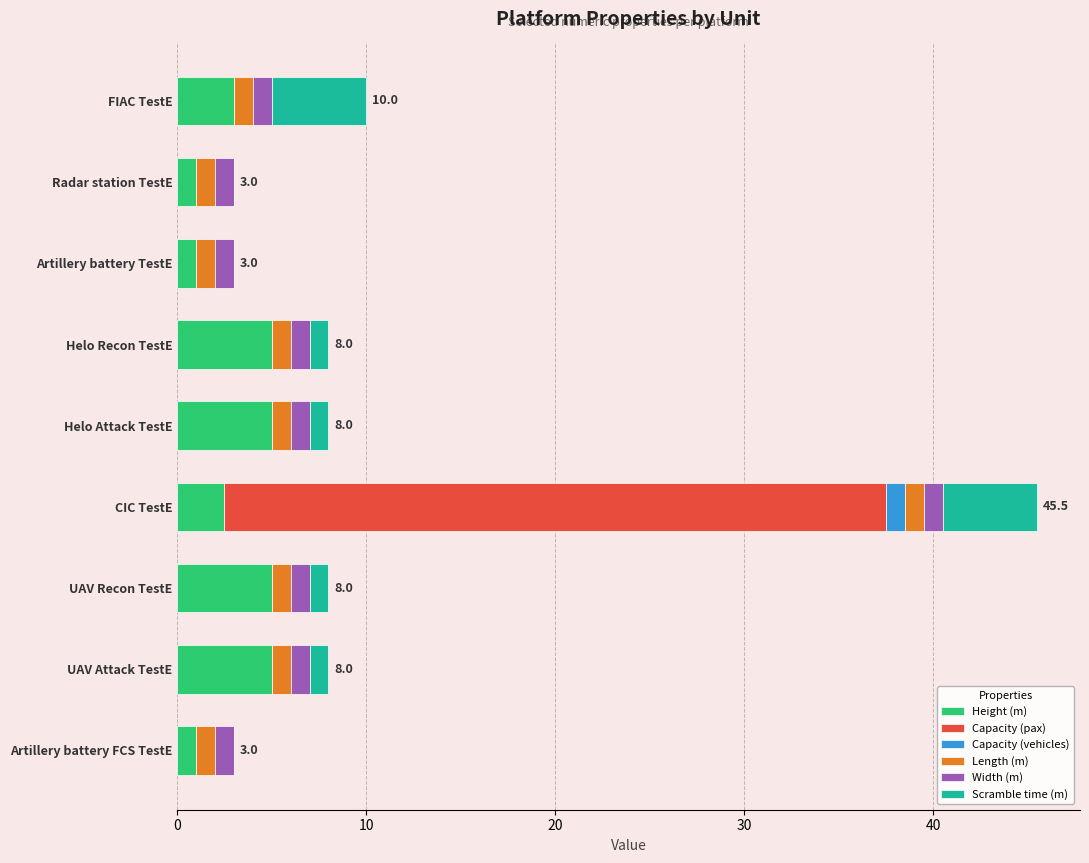

How many series are shown in this chart?

6